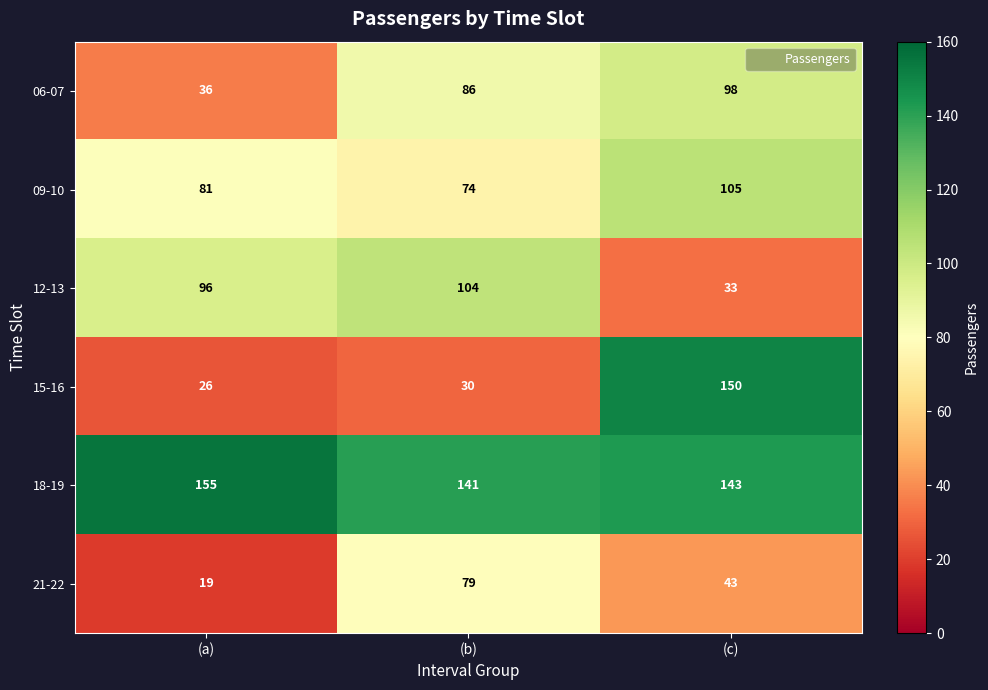

At which category is the sum across all series the highest?

(c)